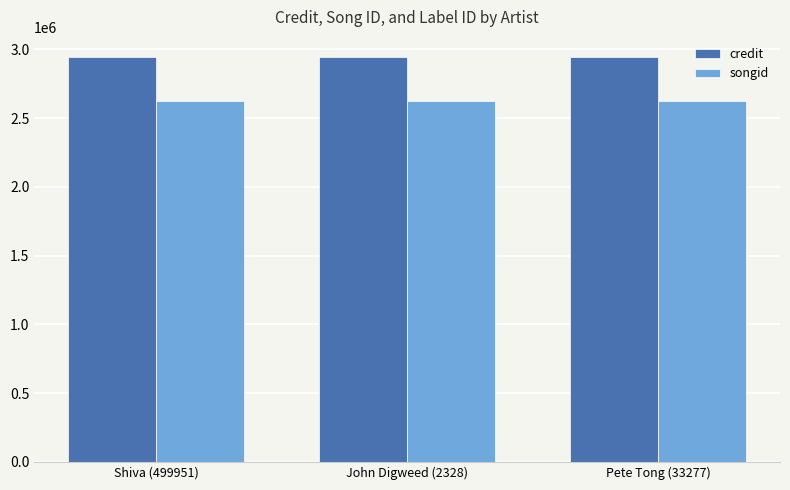

The songid series shows 2622518 at John Digweed (2328). True or false?

True